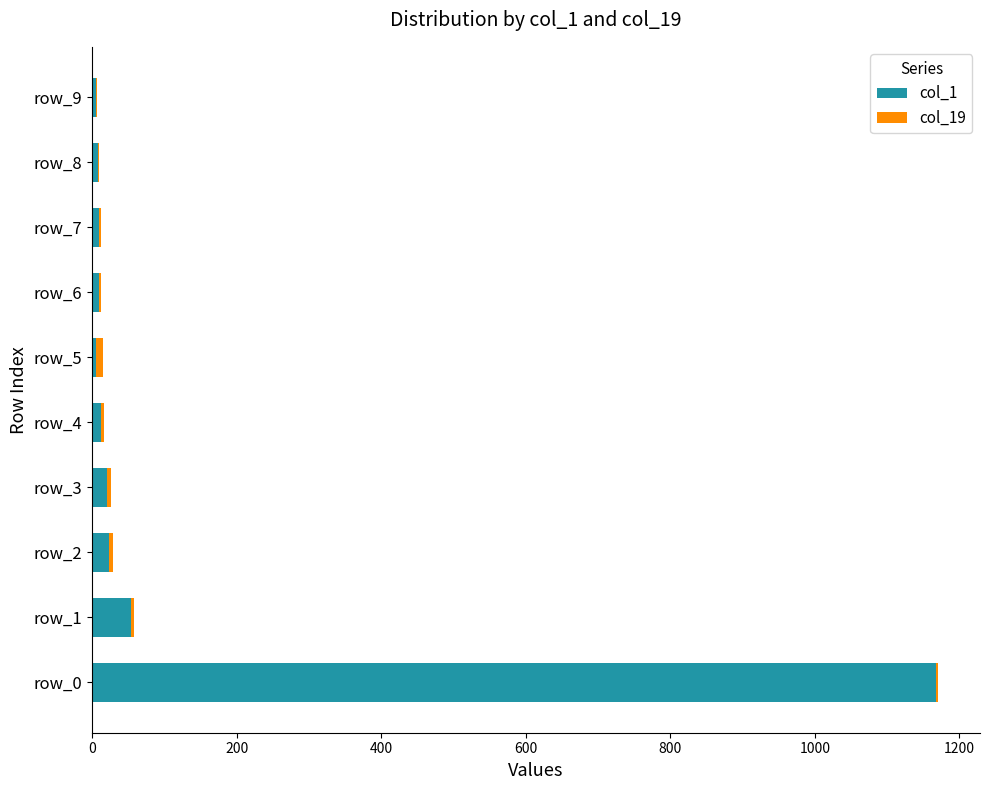

At which label does col_1 reach its peak?

row_0